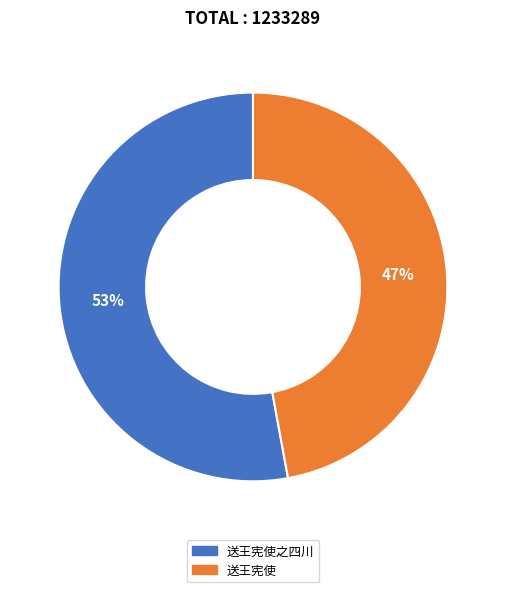

How many segments does this pie chart have?

2